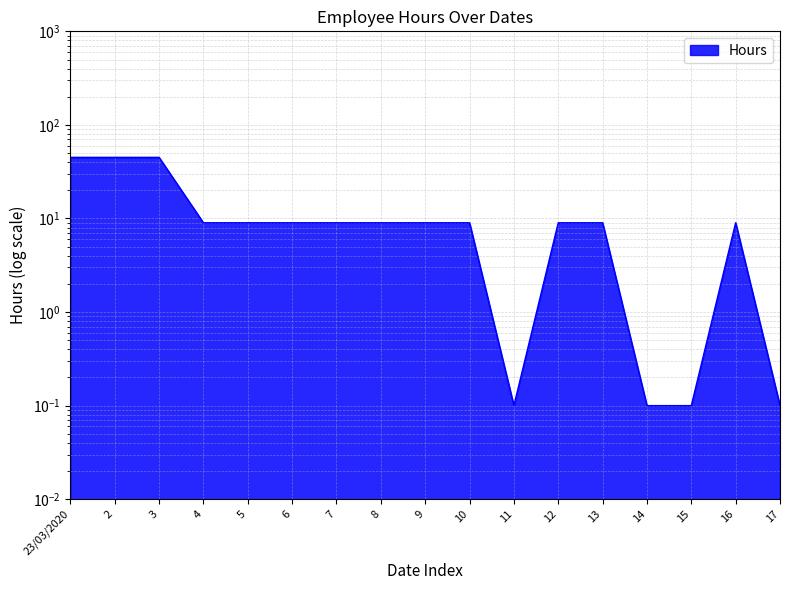

How many lines are shown in the chart?

1